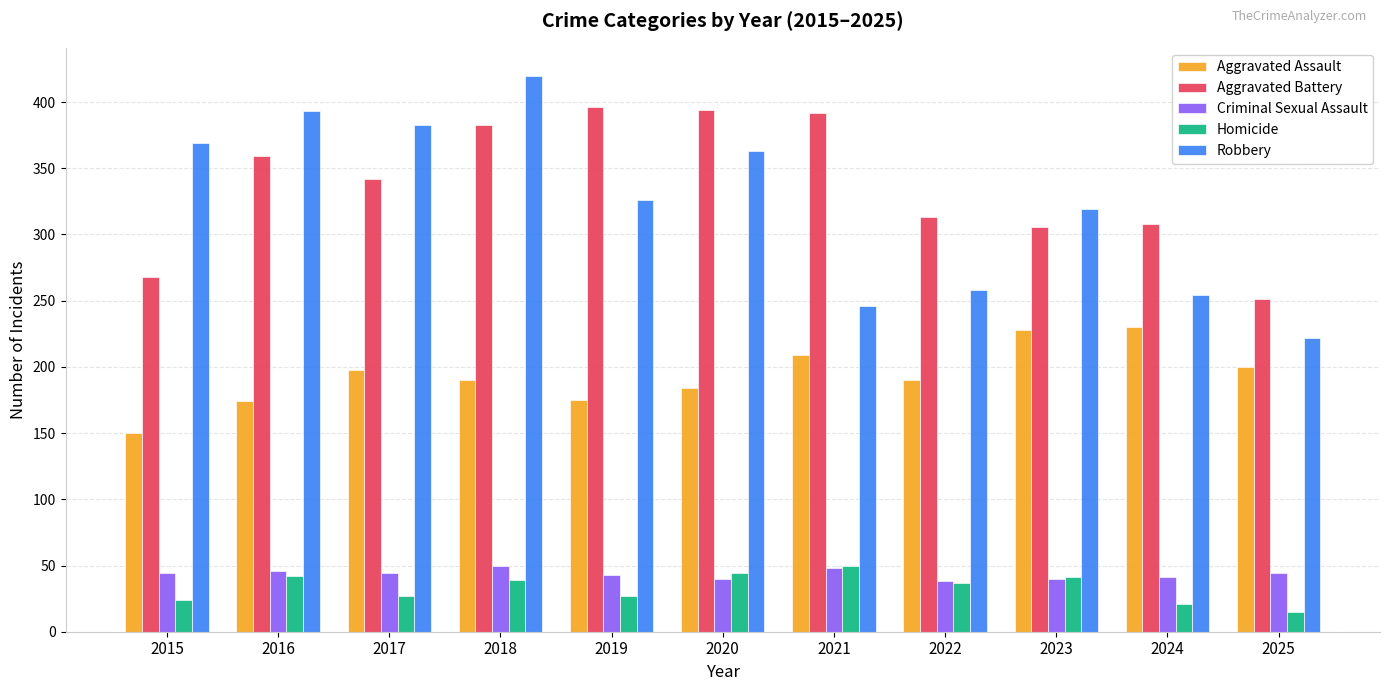

At which label is Aggravated Battery closest to 323?

2022